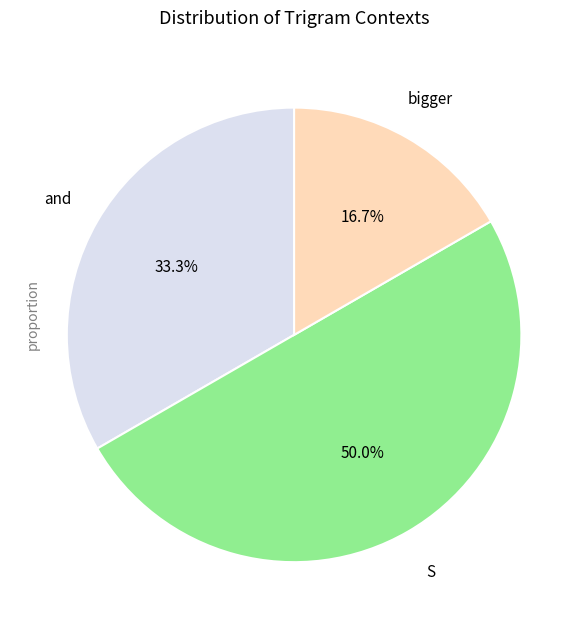

Count the number of slices in the pie.

3